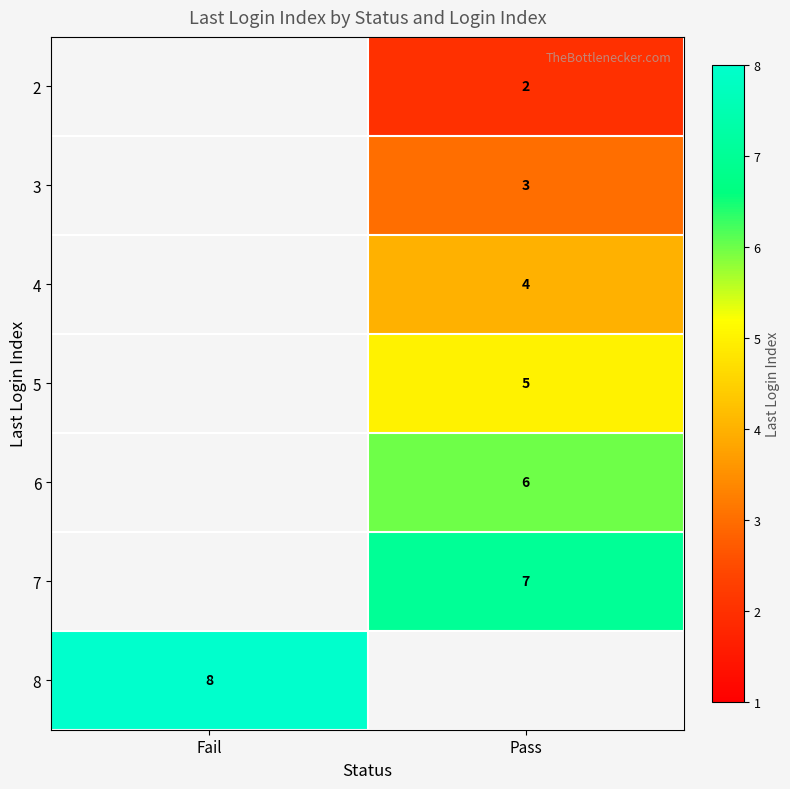

Is it true that 8 equals 12 at Fail?

False